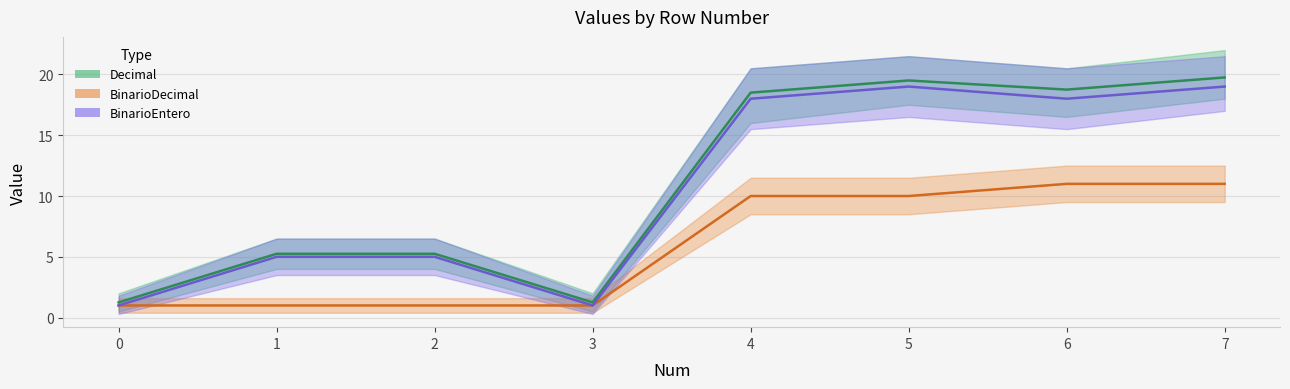

The BinarioEntero series shows 27.1 at 6. True or false?

False